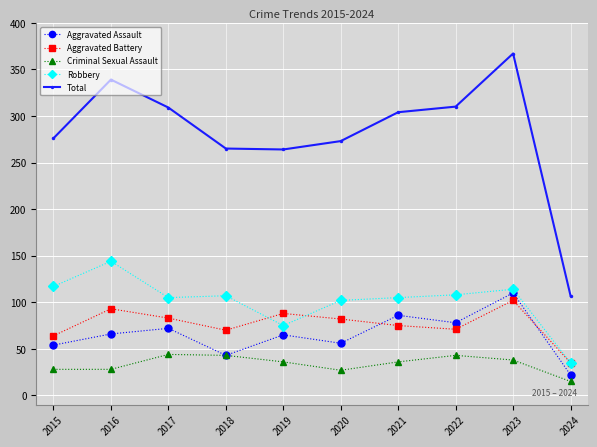

True or false: Robbery has more than 1 interior local peaks.

True